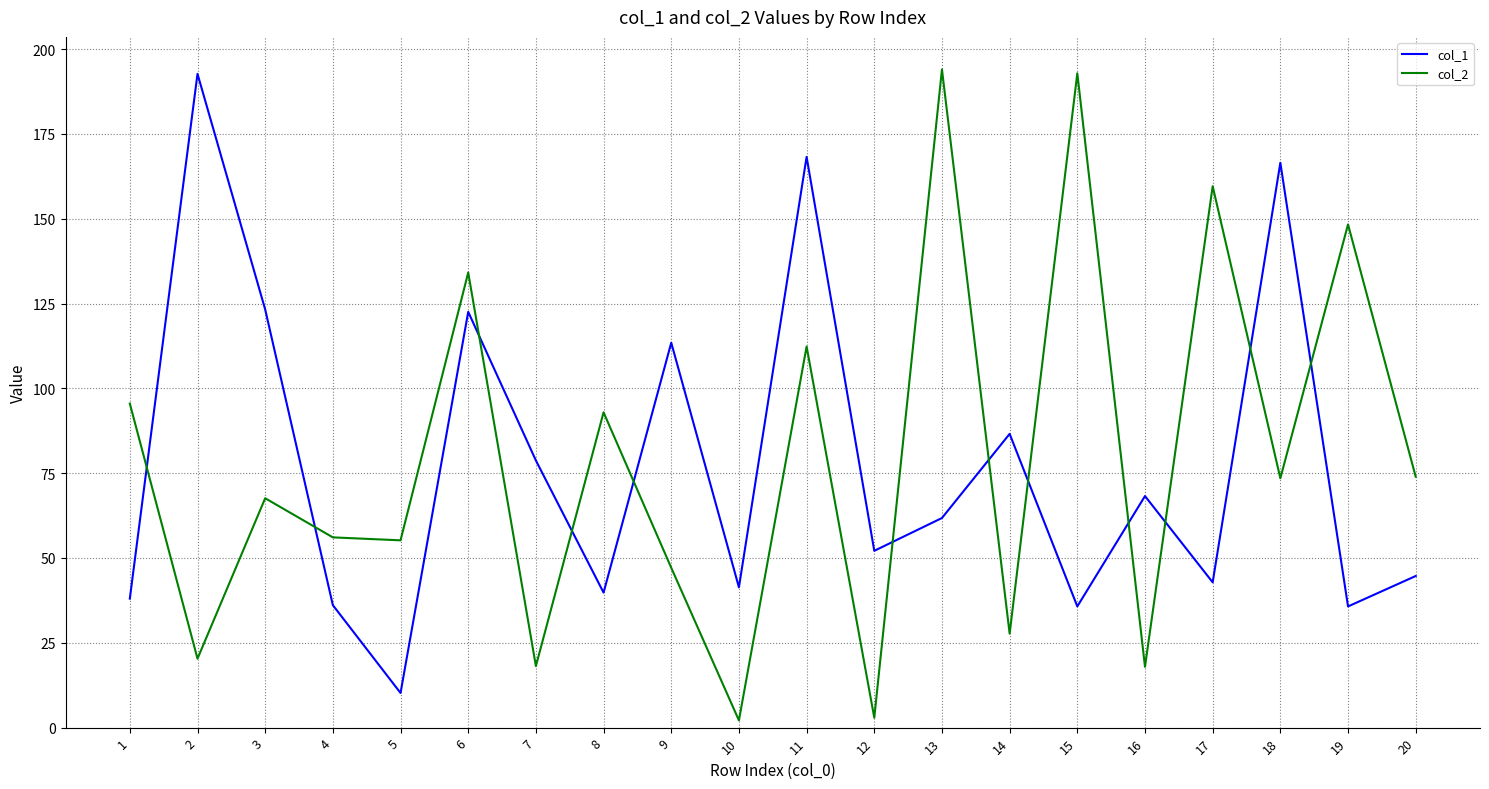

In col_2, how many points are higher than both neighbors (excluding endpoints)?

8